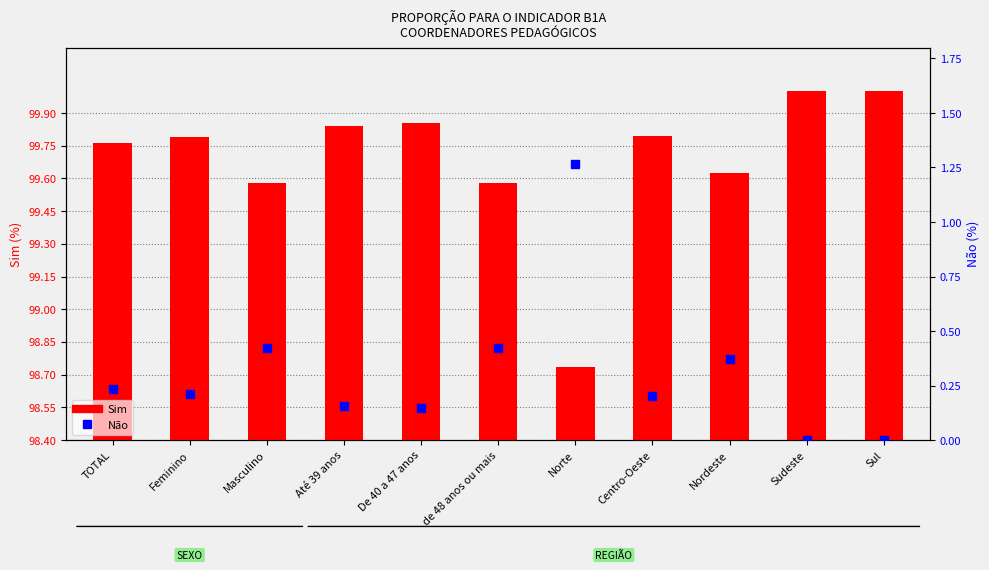

At how many categories does at least one series exceed 76?

11